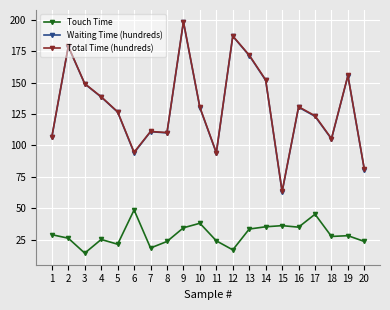

True or false: Touch Time and Total Time (hundreds) intersect in this chart.

False